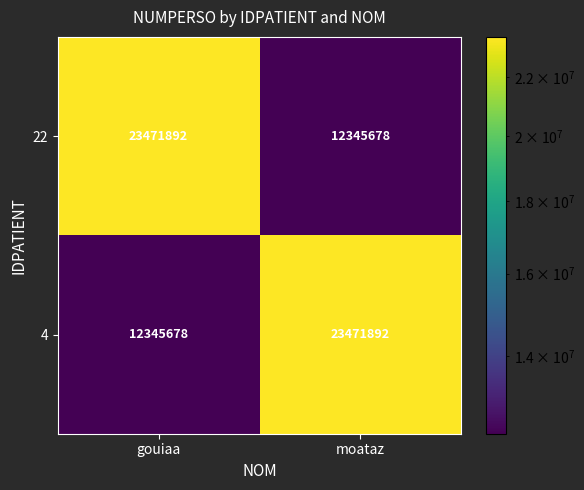

What is the minimum value shown in the chart?

12345678